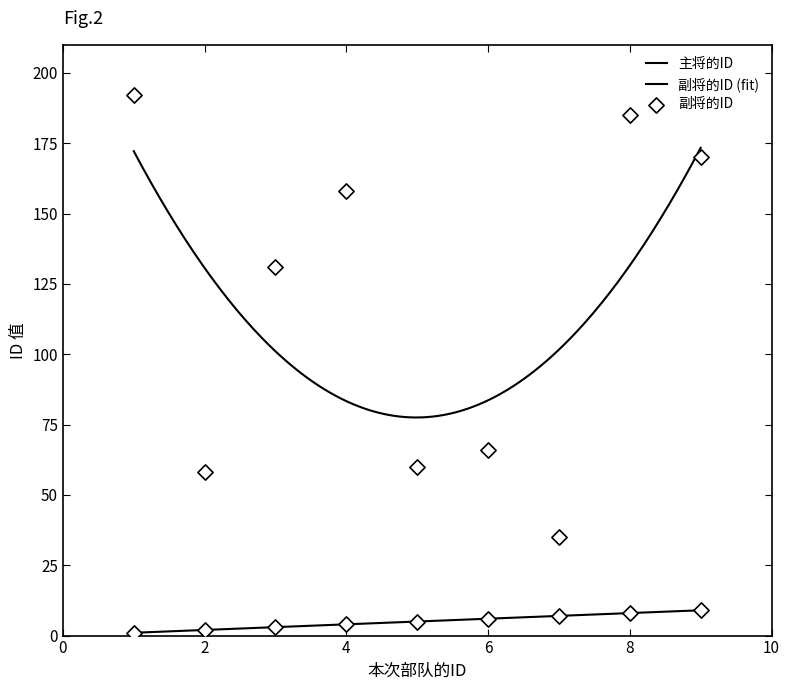

At how many categories does at least one series exceed 174?

2